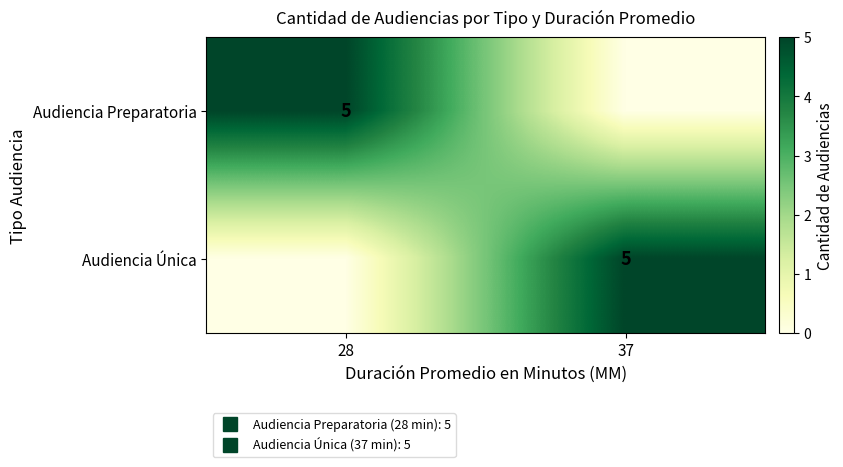

What is the average value of the Audiencia Preparatoria series?

2